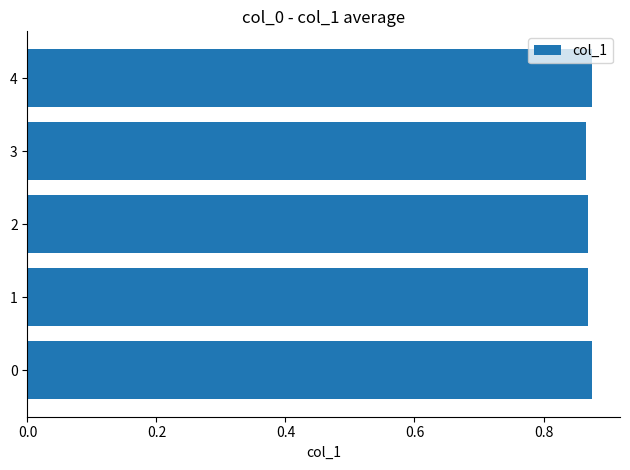

Count the values in the range 0 to 1.

5